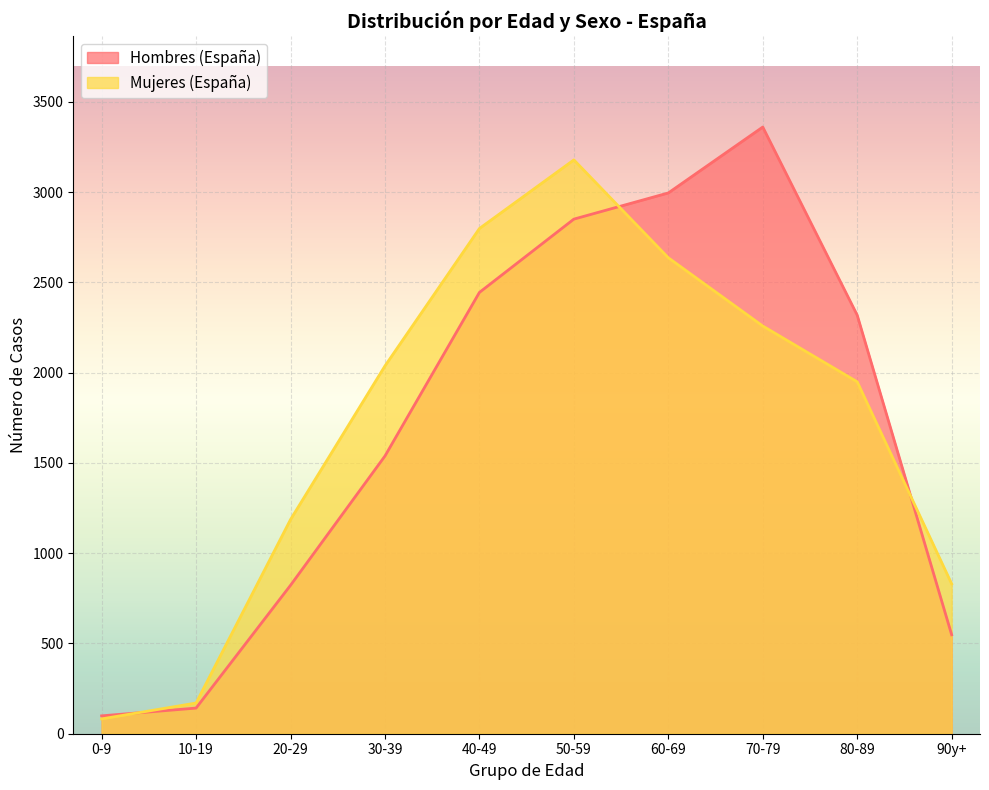

Reading right to left, list all the values displayed in this chart.

Hombres (España): 548	2318	3360	2995	2850	2444	1538	822	142	99
Mujeres (España): 830	1949	2258	2636	3178	2798	2037	1186	170	82